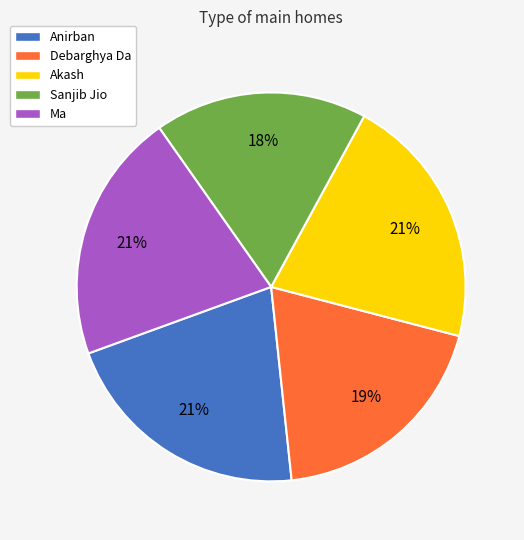

Is it true that Ma is 21% of the pie?

True